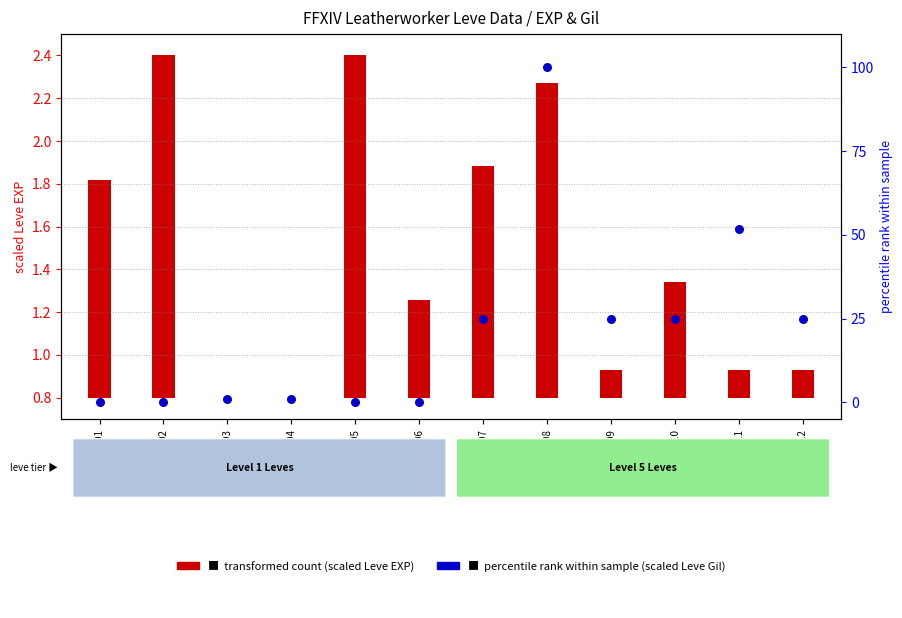

At how many categories does at least one series exceed 23?

6